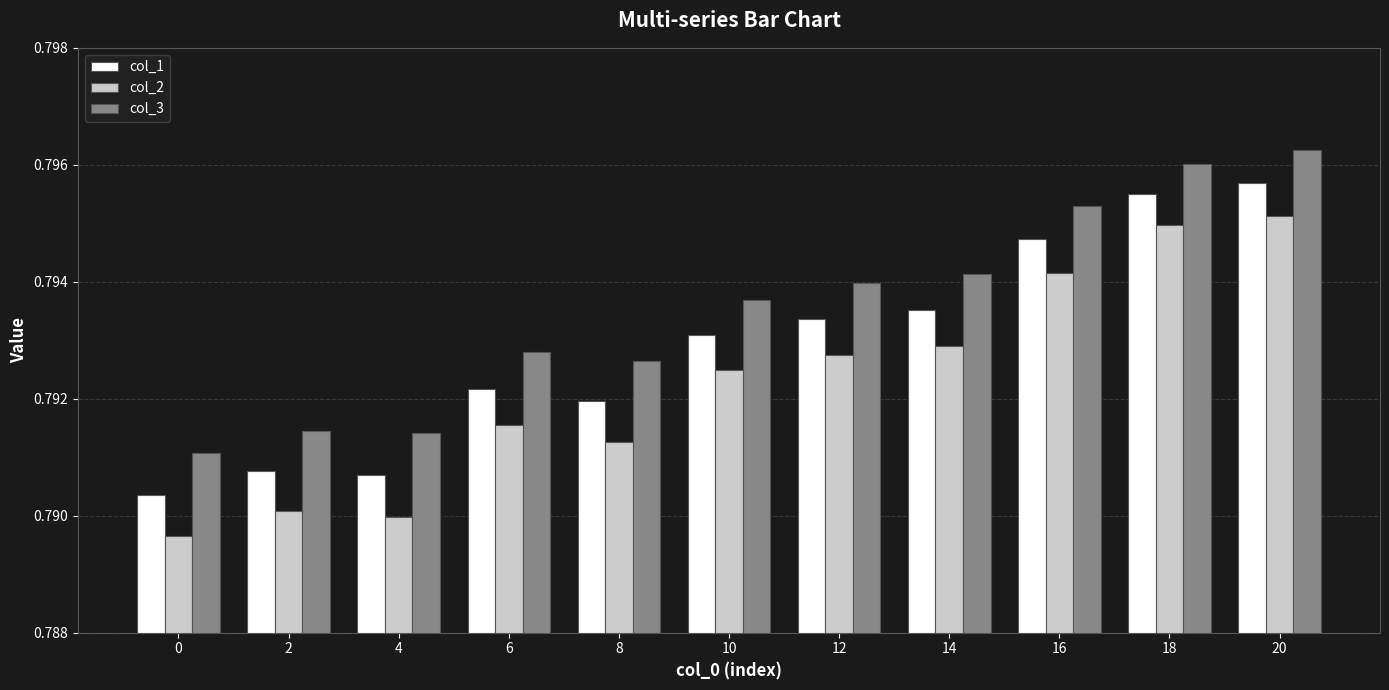

Which series has the largest total across all categories?

col_3